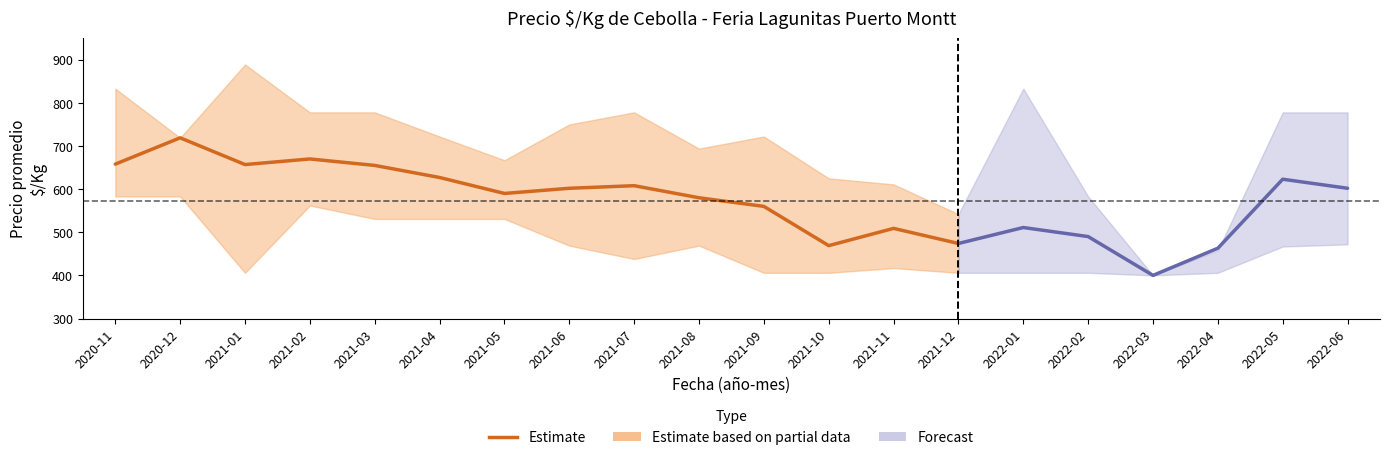

What is the sum of all values?

8378